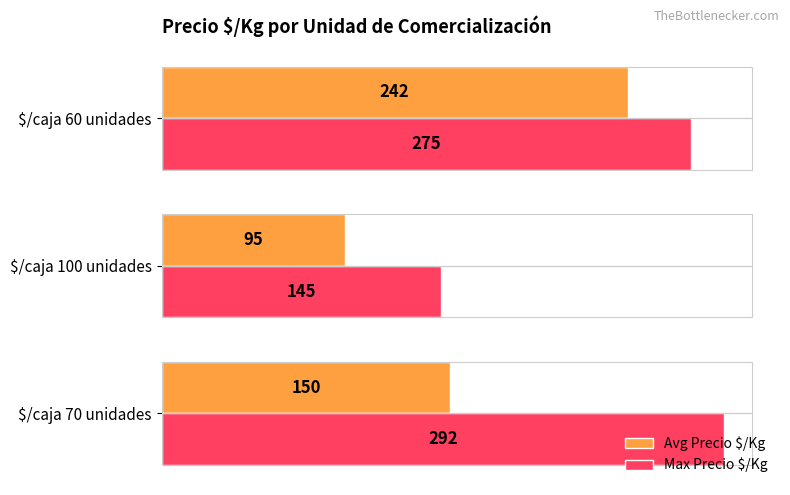

What is the spread (max minus min) of values at $/caja 100 unidades?

50